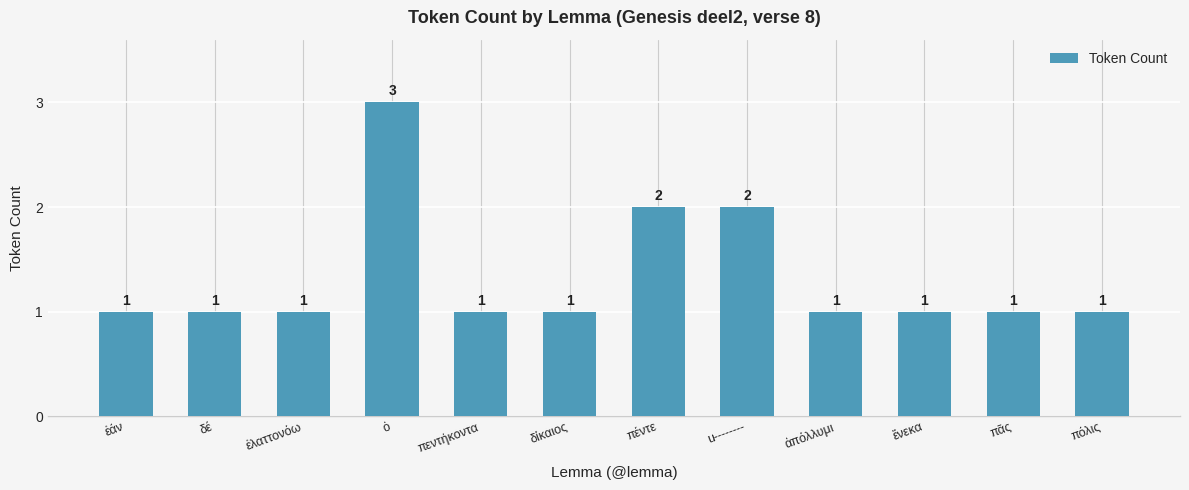

What is the label of the 12th bar from the right?

ἐάν